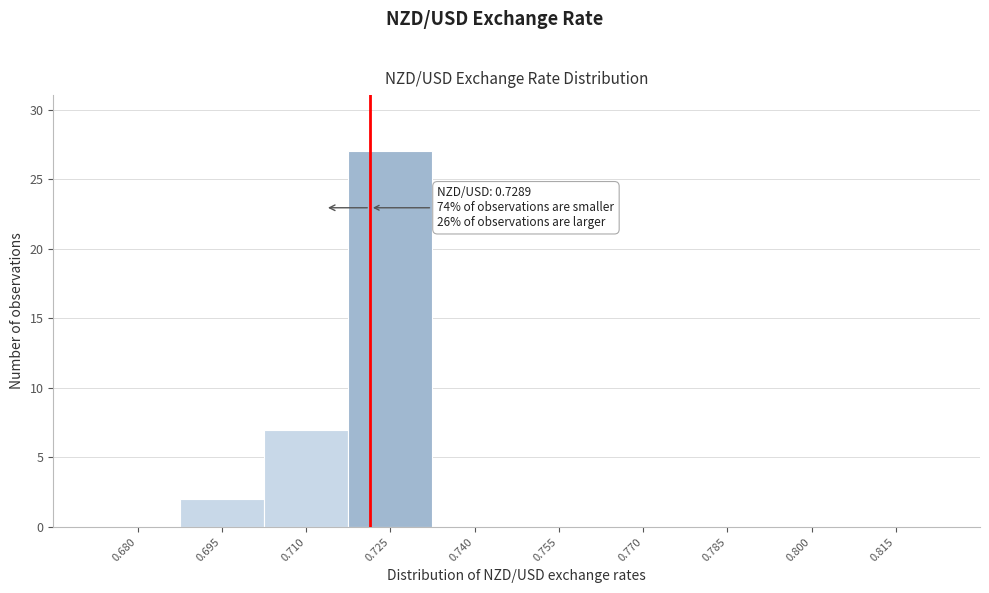

Reading left to right, what are all the values shown in this chart?

0.680=0	0.695=2	0.710=7	0.725=27	0.740=0	0.755=0	0.770=0	0.785=0	0.800=0	0.815=0